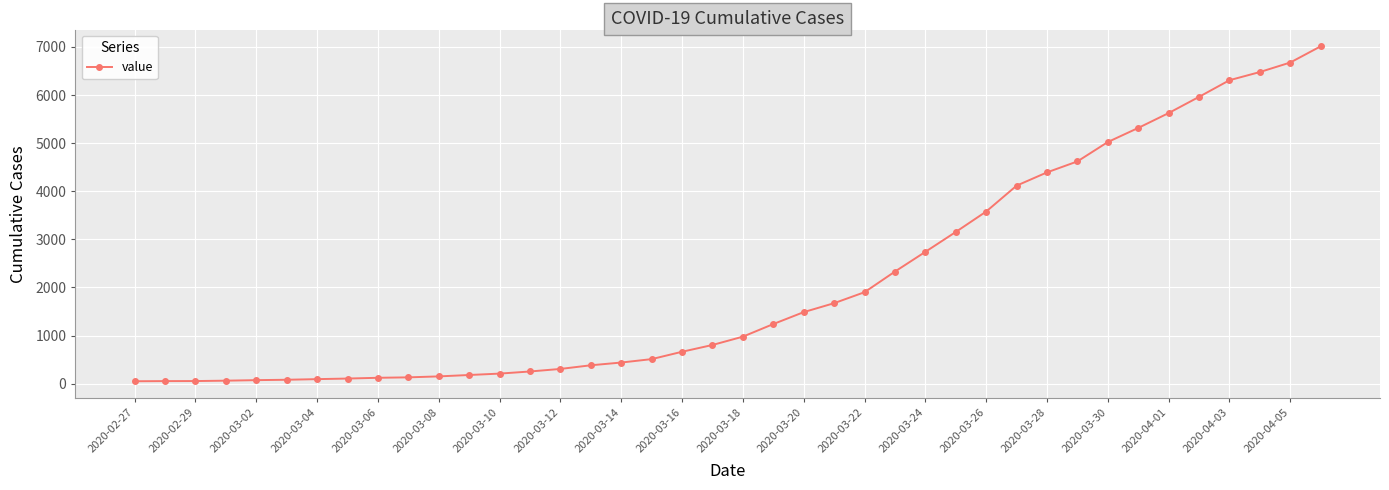

How many distinct data groups are displayed?

1